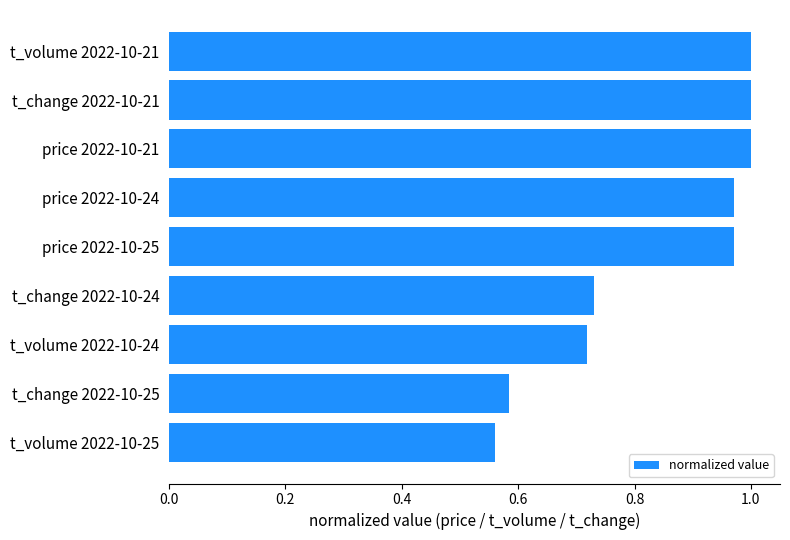

Are the bars grouped side by side (vs. stacked)?

No